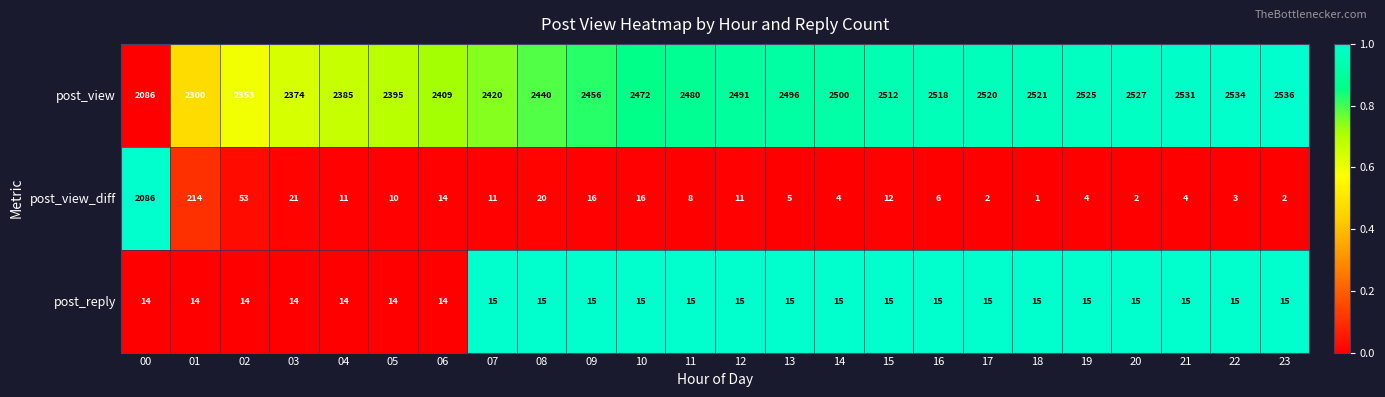

Which series has the widest spread of values?

post_view_diff